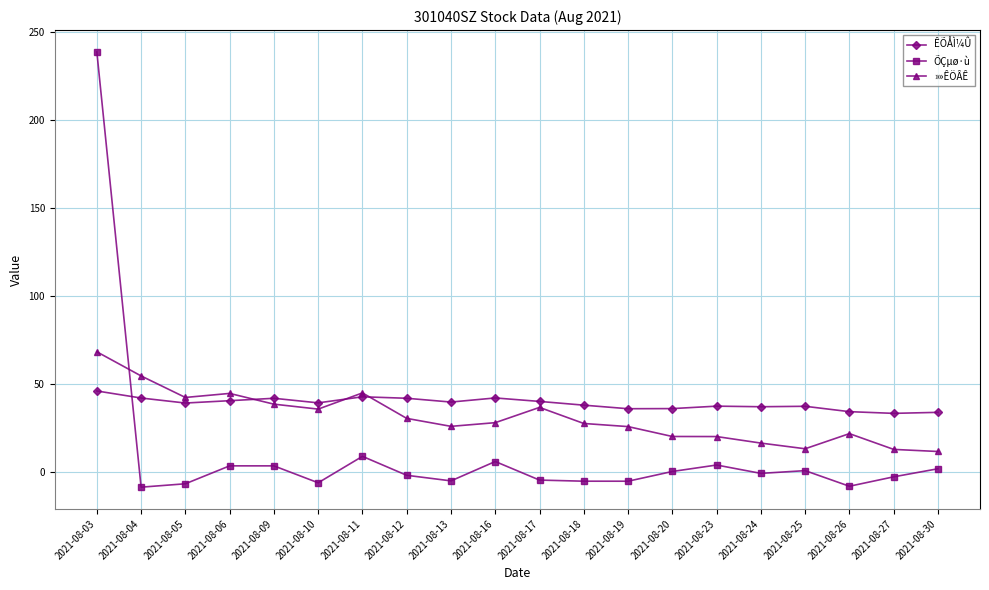

Is the value of ÊÕÅÌ¼Û at 2021-08-16 greater than the value of ÕÇµø·ù at 2021-08-23?

Yes